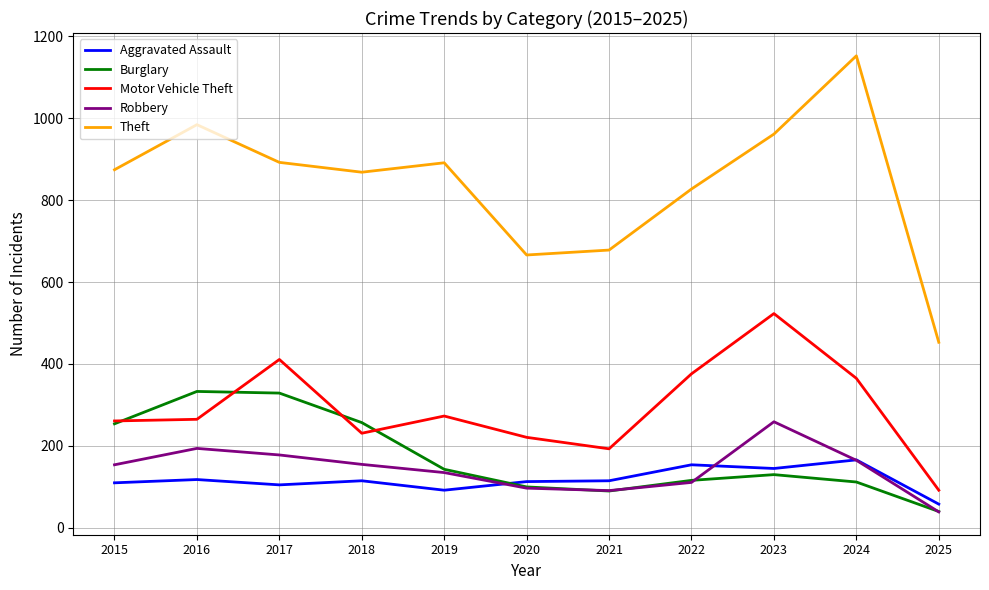

Is the value of Aggravated Assault at 2025 greater than the value of Robbery at 2021?

No